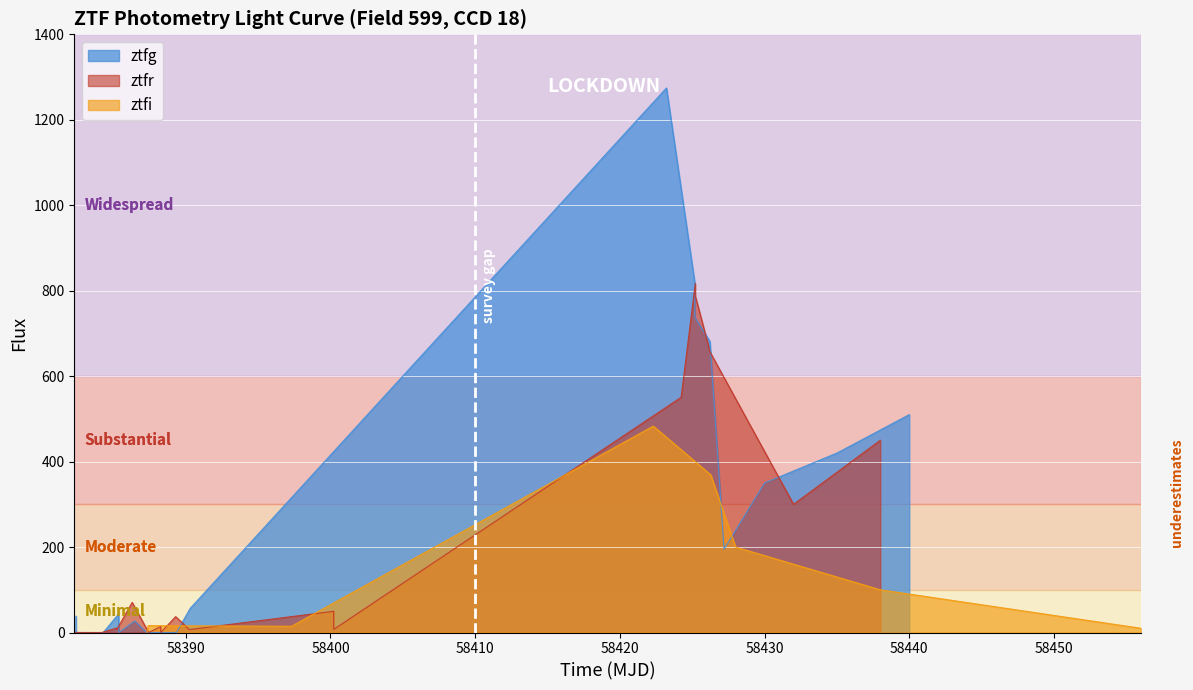

How many data points in ztfi are less than 80?

10